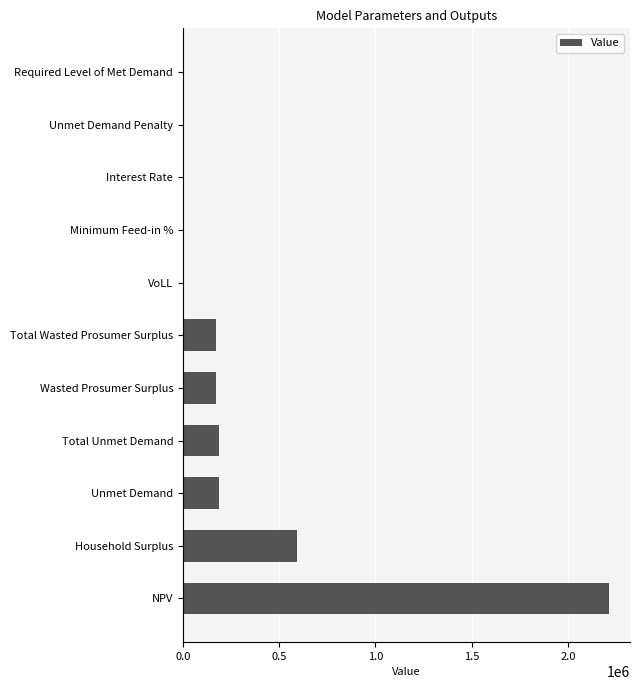

What is the sum of the values at Wasted Prosumer Surplus and Unmet Demand Penalty?

173398.7